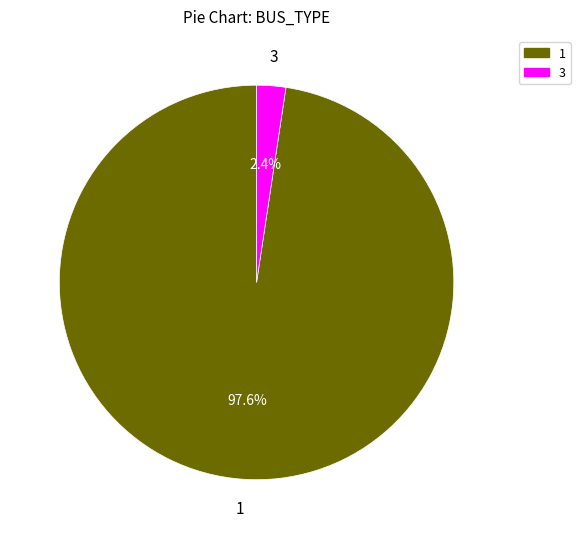

Is 3 the majority of the pie?

No